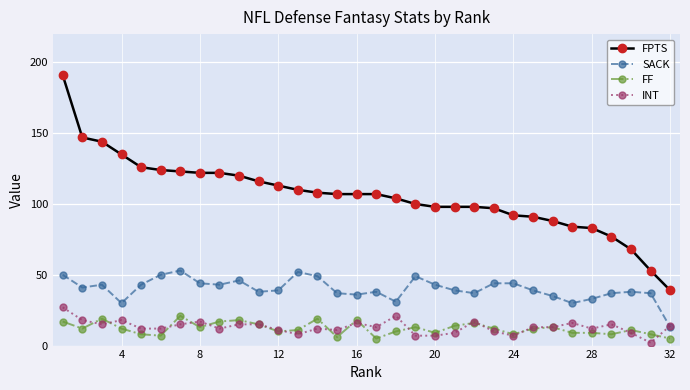

True or false: FPTS and INT cross at least once.

False